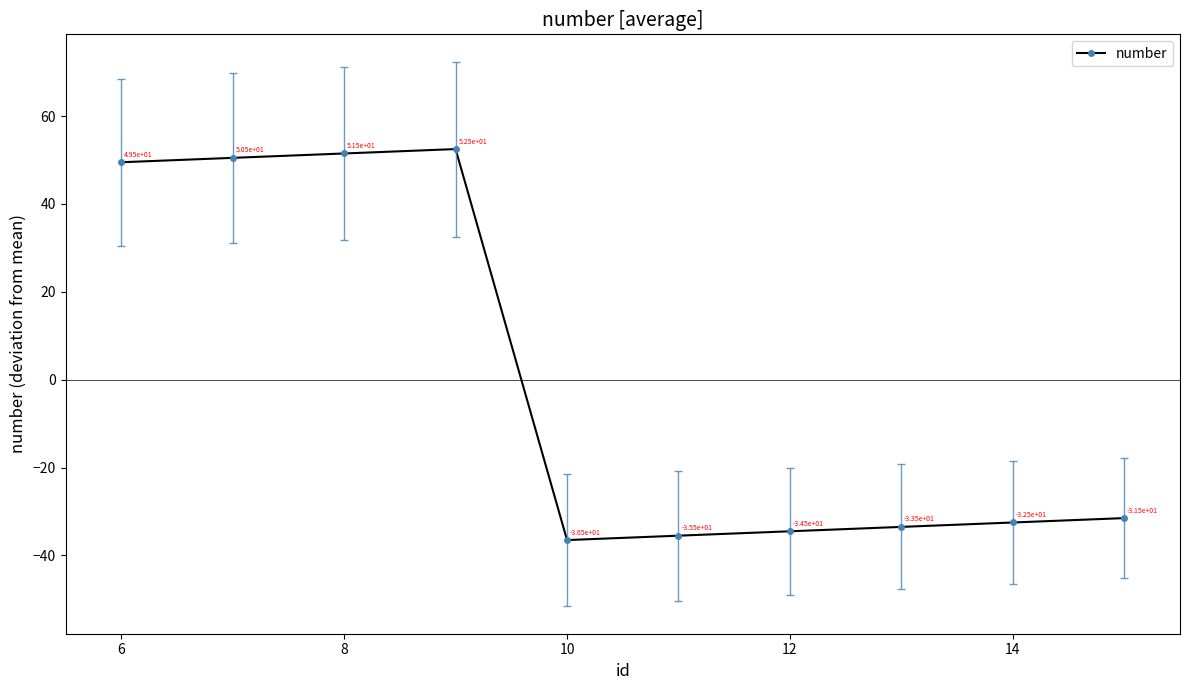

What is the value of the 4th point from the left?

52.5